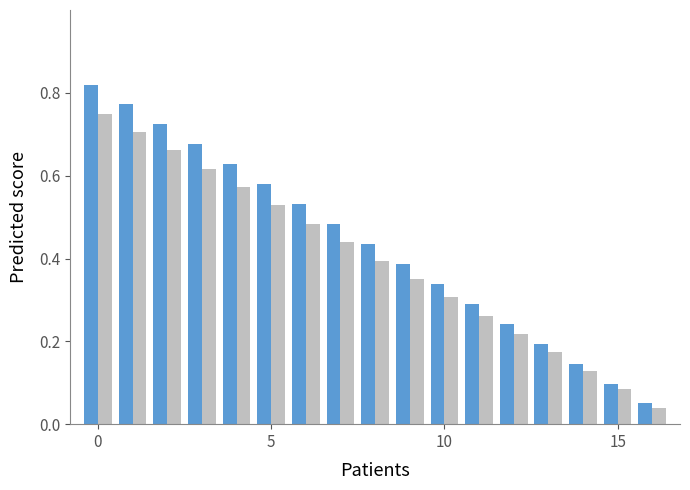

Does the chart contain any negative values?

No